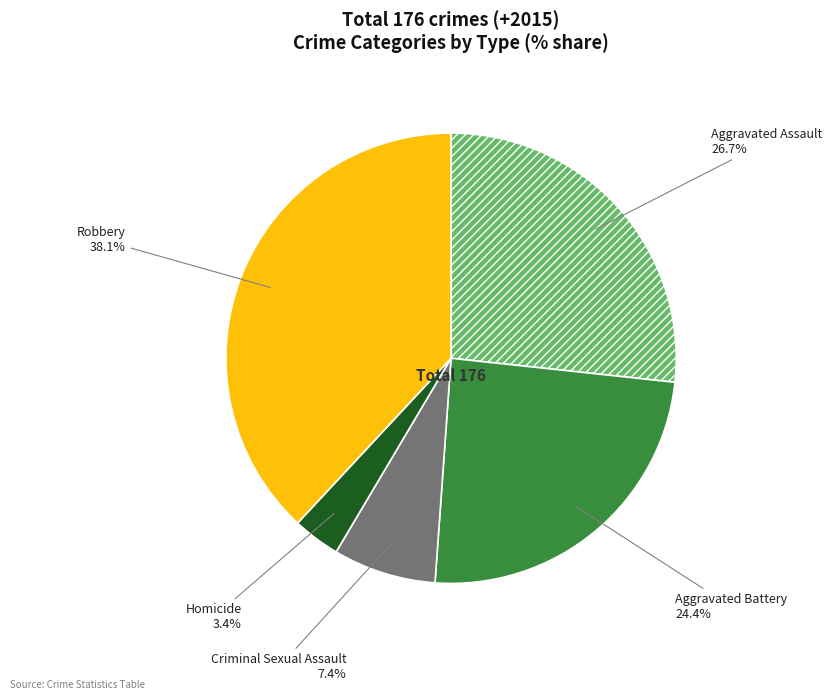

What is the ratio of the value at Homicide to the value at Aggravated Assault?

0.1